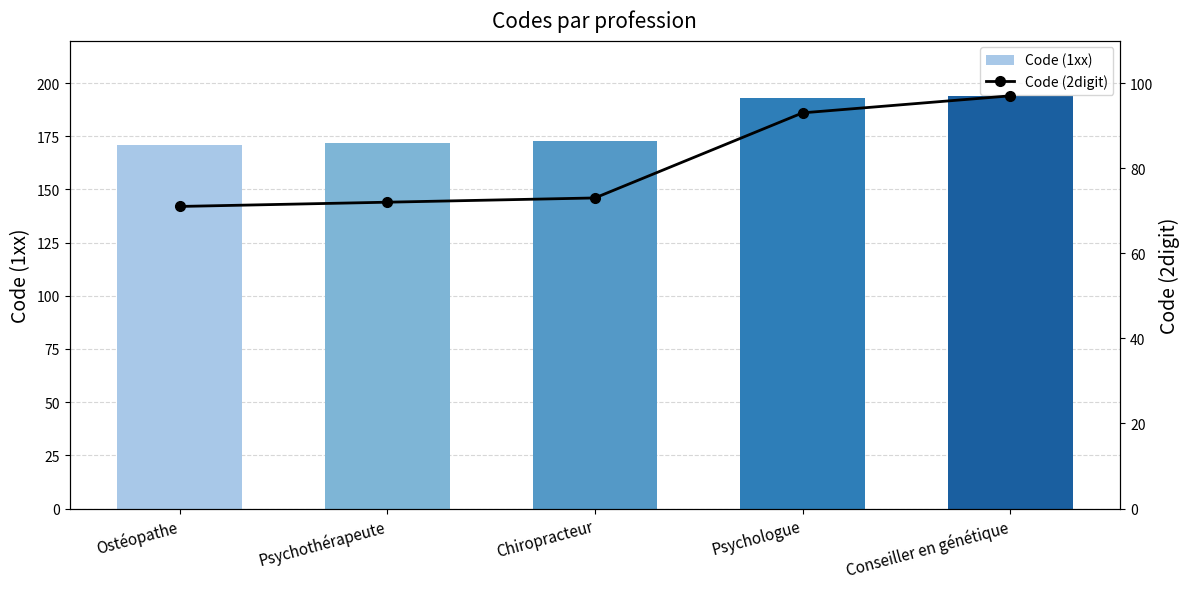

True or false: Code (2digit) has a value of 108 at Psychothérapeute.

False